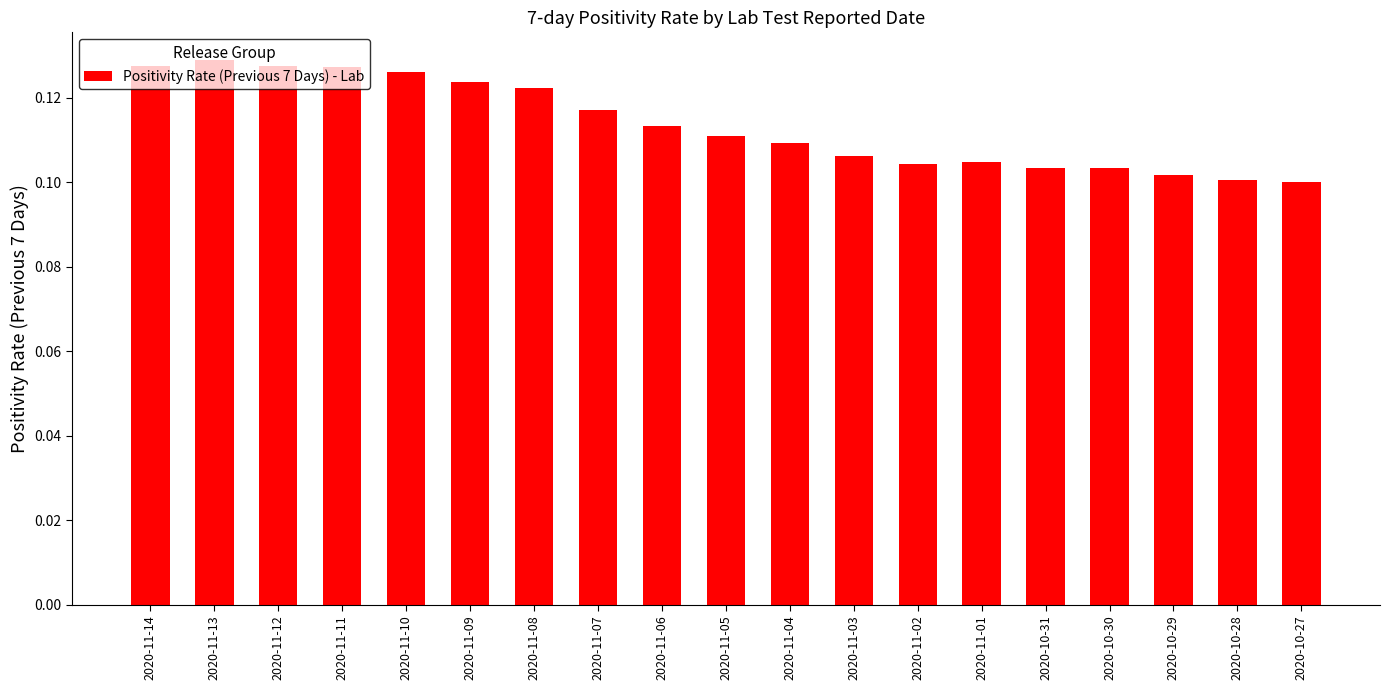

What is the sum of the values at 2020-11-12 and 2020-11-11?

0.3